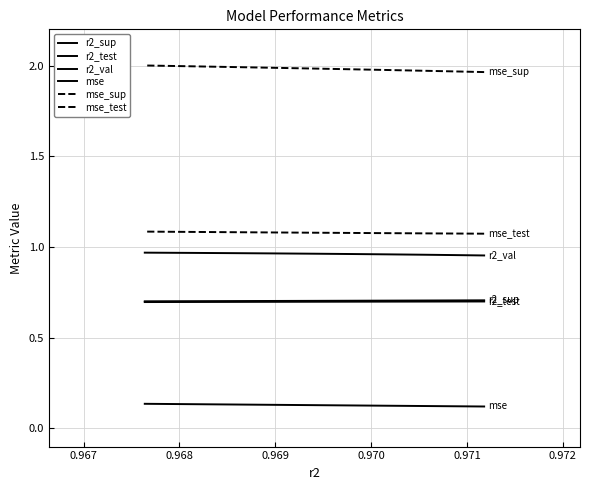

What is the value of the mse point at the 10th from the left?

0.1